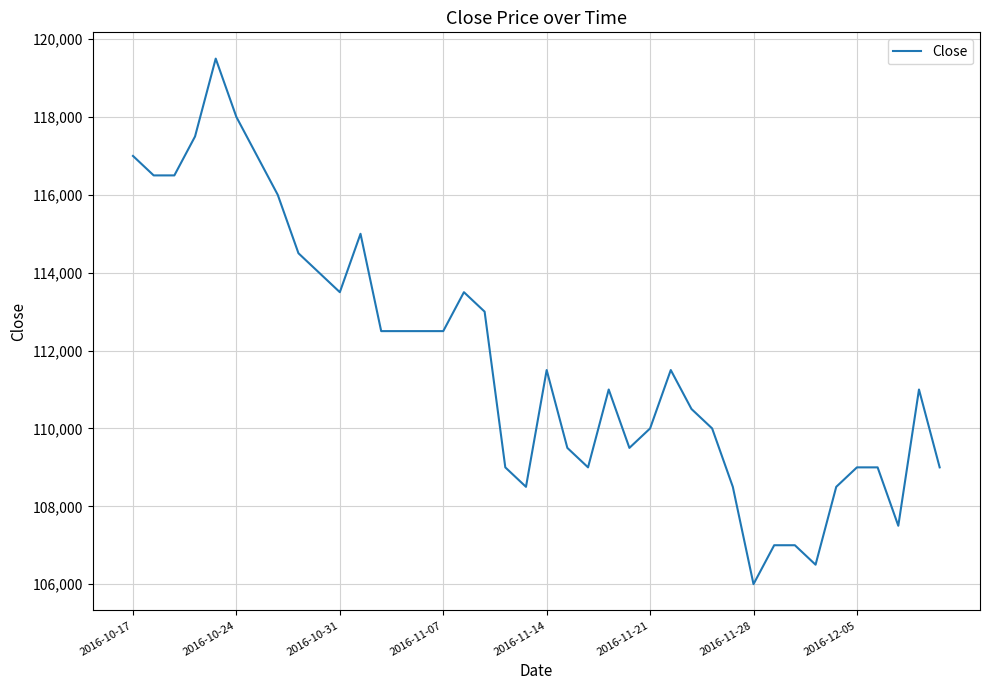

What is the maximum value shown in the chart?

119500